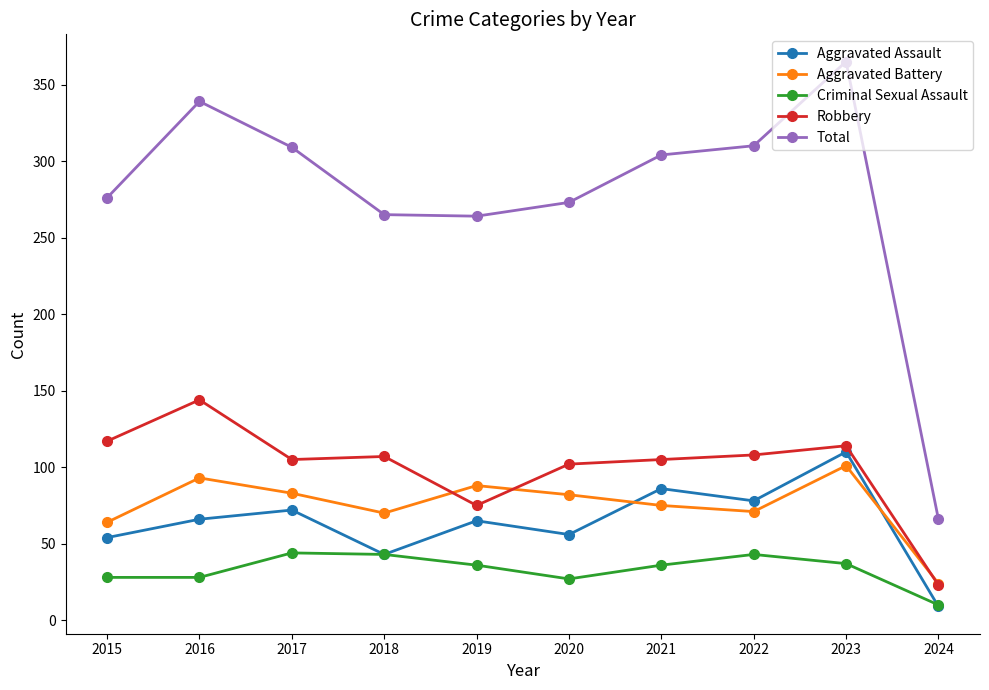

True or false: Total has a value of 480 at 2015.

False